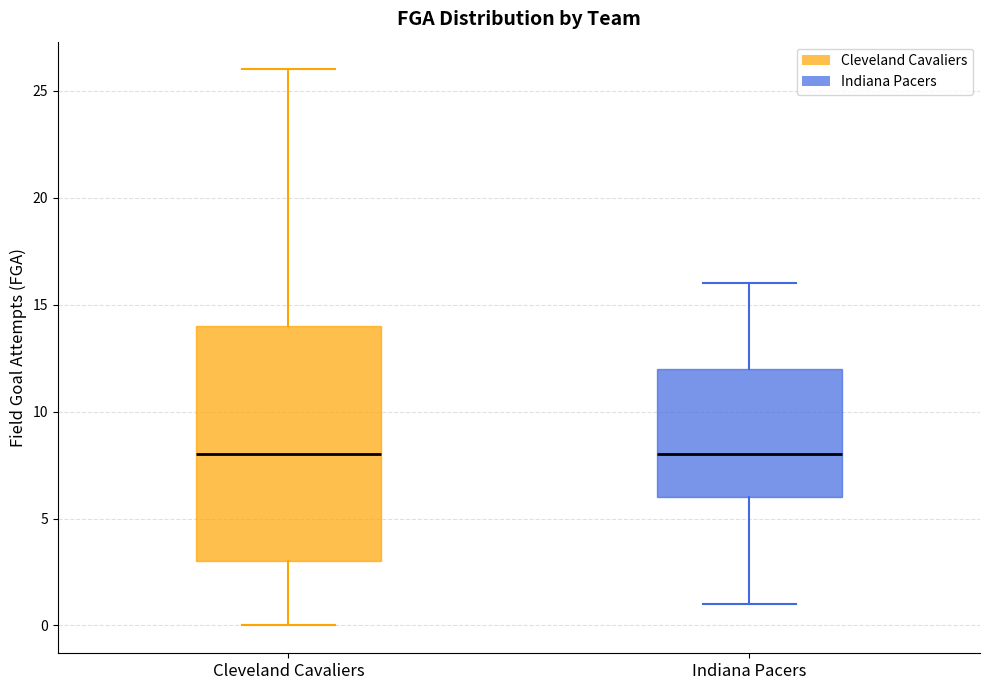

Reading left to right, read every box against the y-axis: the position of its median line, the range the box covers, and the ends of its whiskers. The values are not printed on the chart, so give them approximately, as read against the axis.

Cleveland Cavaliers: median 8, box 3 to 14, whiskers 0 to 26
Indiana Pacers: median 8, box 6 to 12, whiskers 1 to 16